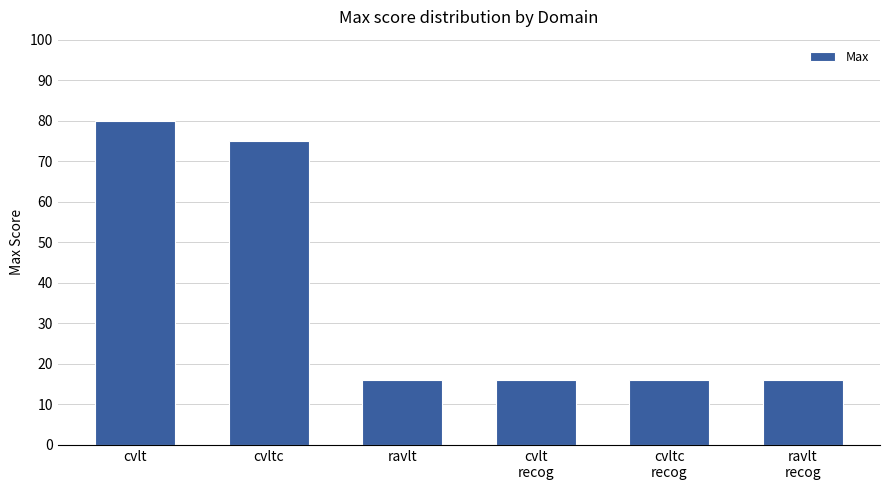

Is it true that the value at ravlt is 16?

True